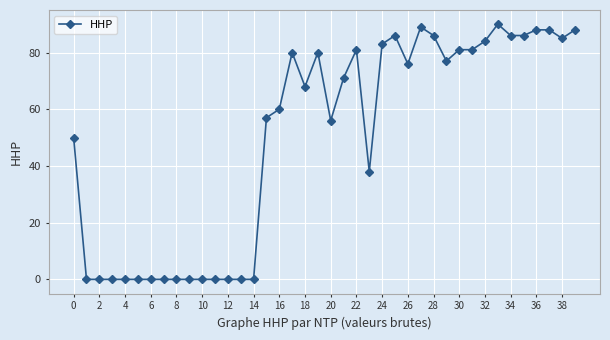

What is the maximum value shown in the chart?

90